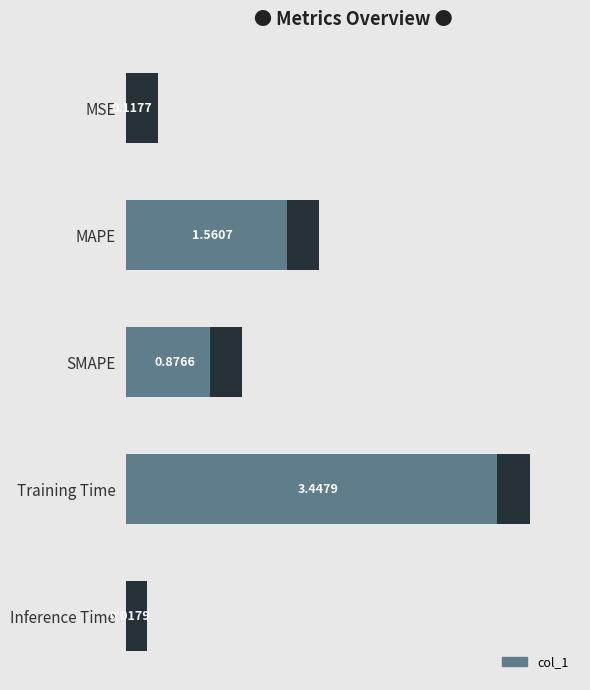

What is the difference between the values at SMAPE and MSE?

0.8